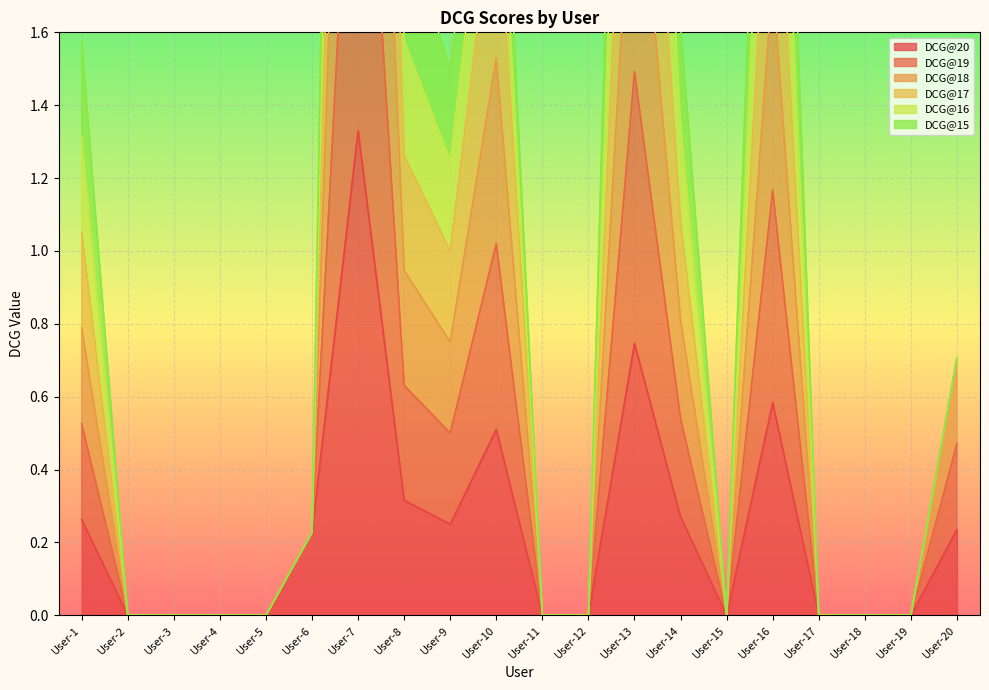

What is the maximum value for DCG@17?

7.3